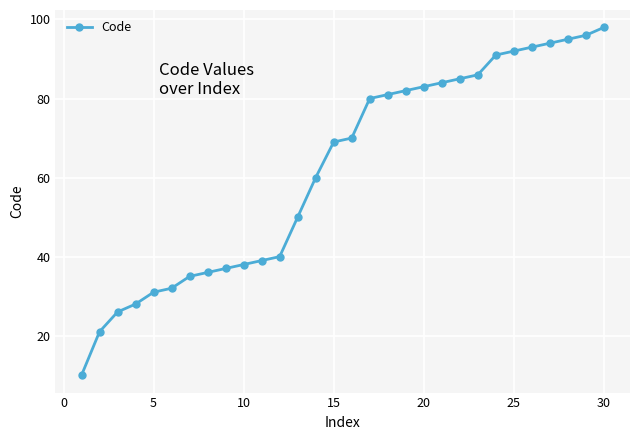

What is the sum of all values?

1862